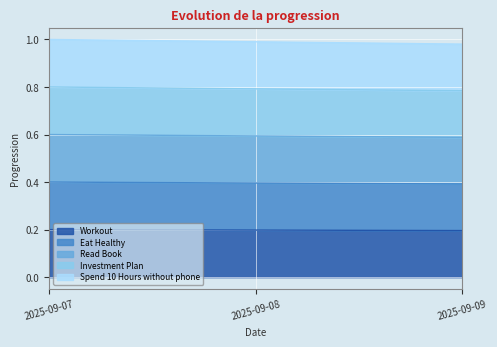

Which category has the highest value in the Investment Plan series?

2025-09-07